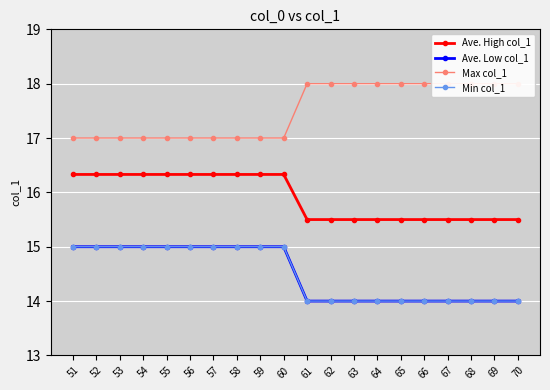

What is the highest value of the Ave. Low col_1 series?

15.0